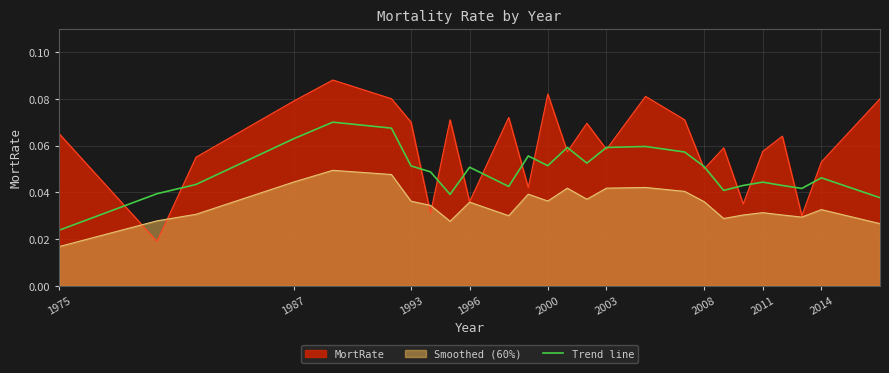

Where is Trend line nearest to the value 0?

1975